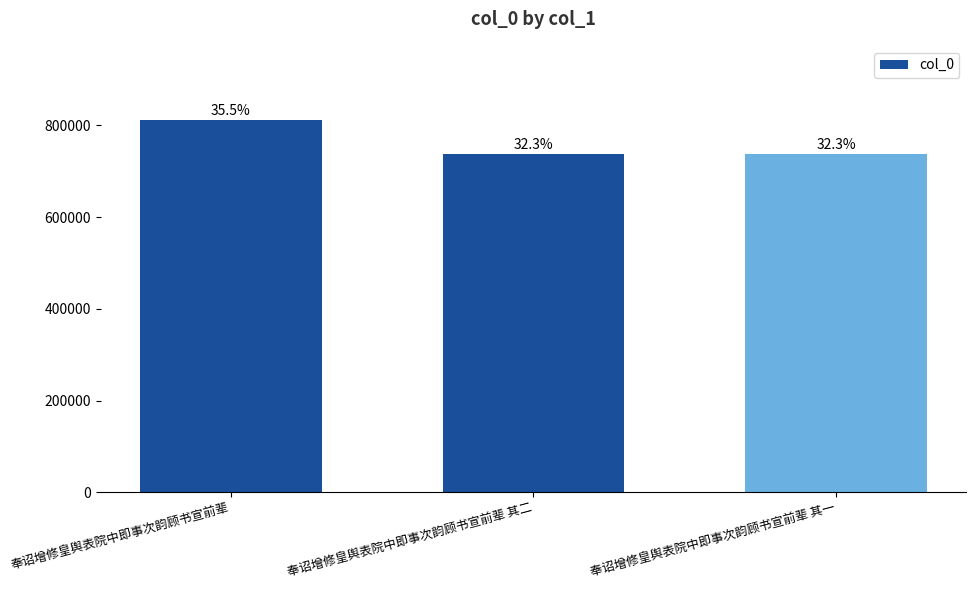

Is it true that the value at 奉诏增修皇舆表院中即事次韵顾书宣前辈 其一 is 1212777?

False